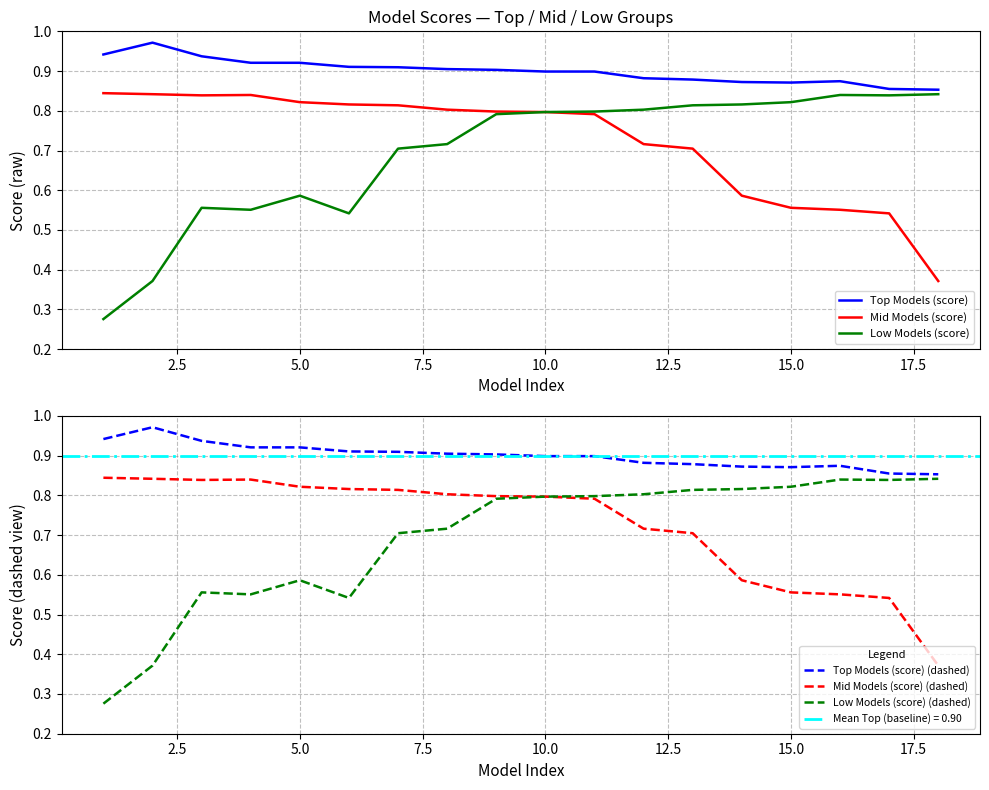

True or false: Top Models (score) and Mid Models (score) cross at least once.

False